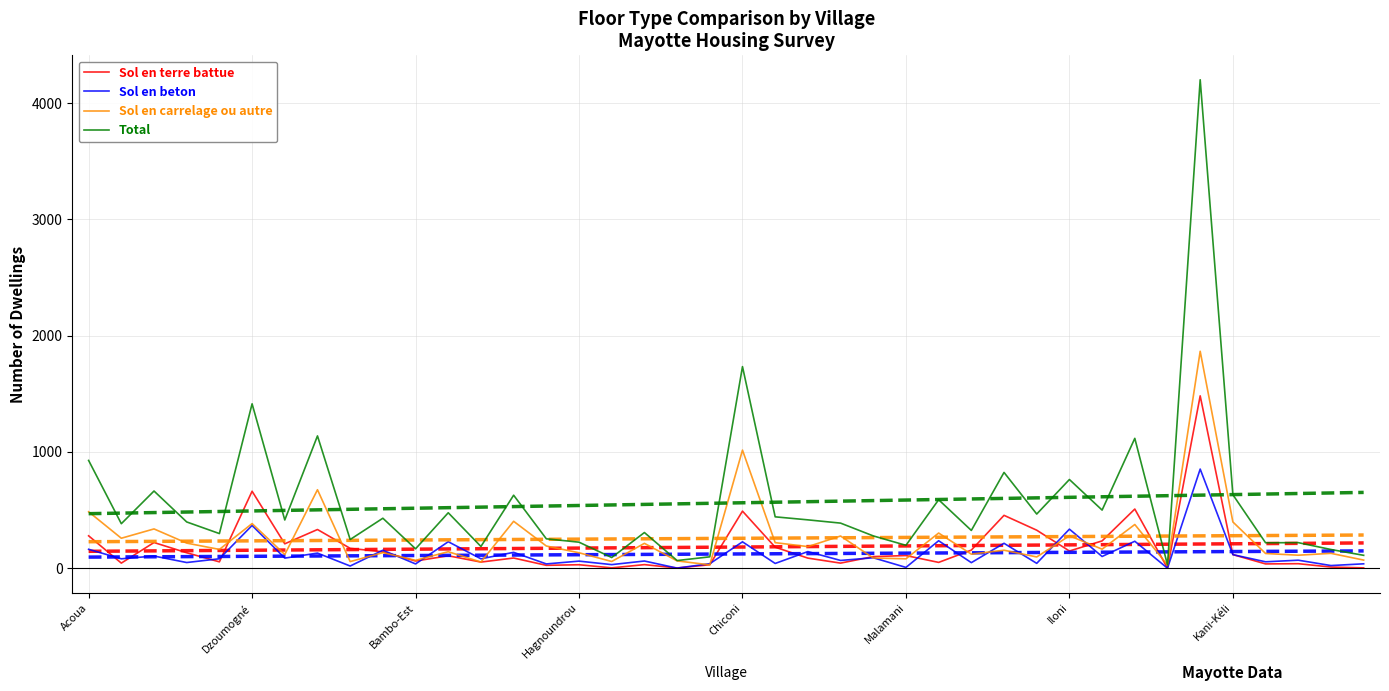

True or false: Sol en terre battue has a value of 109.0 at Malamani.

True